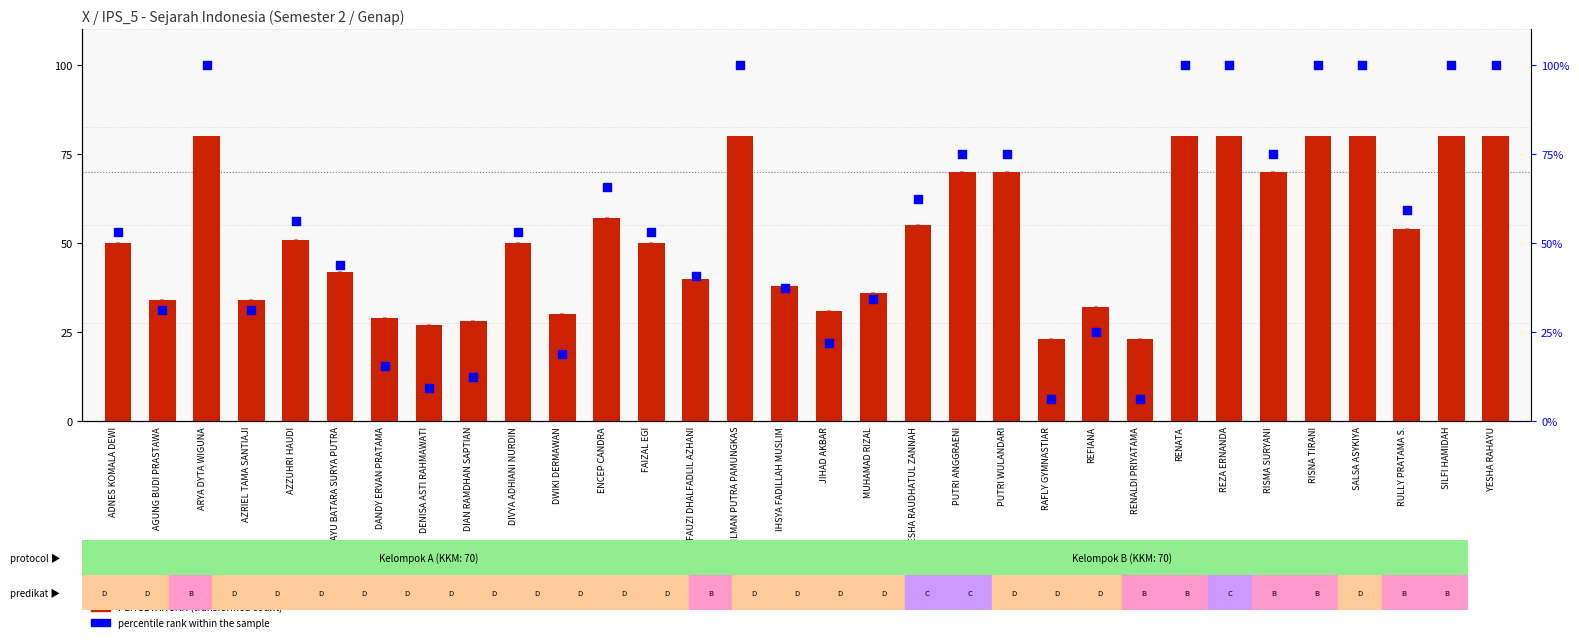

Which series contains the lowest Y value?

percentile rank within the sample